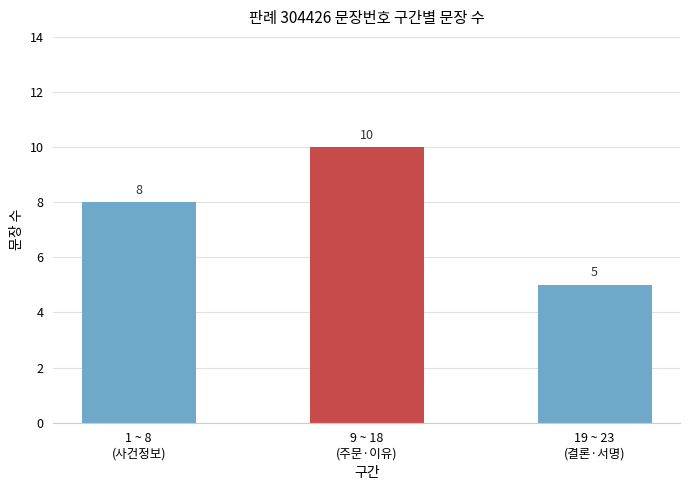

What is the average value?

8